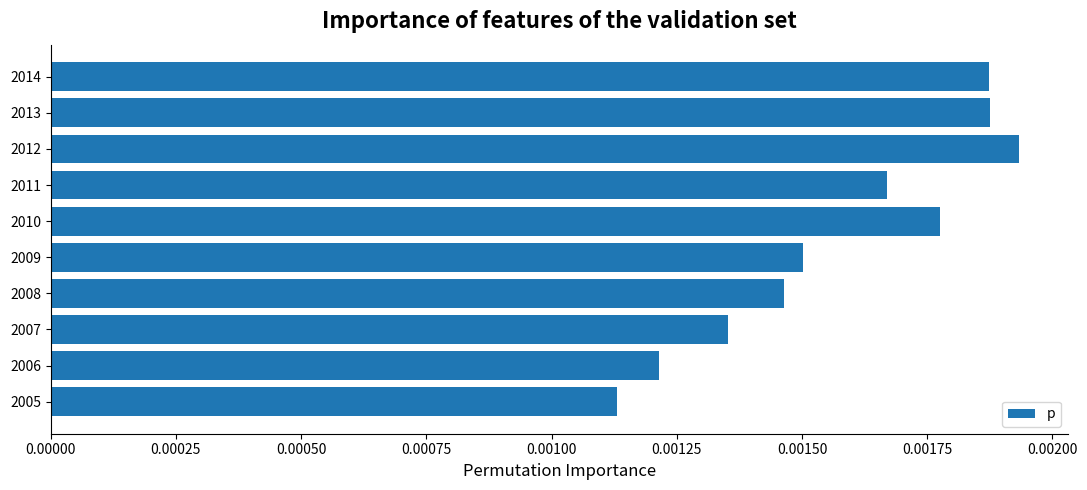

How many values are between 0 and 1?

10